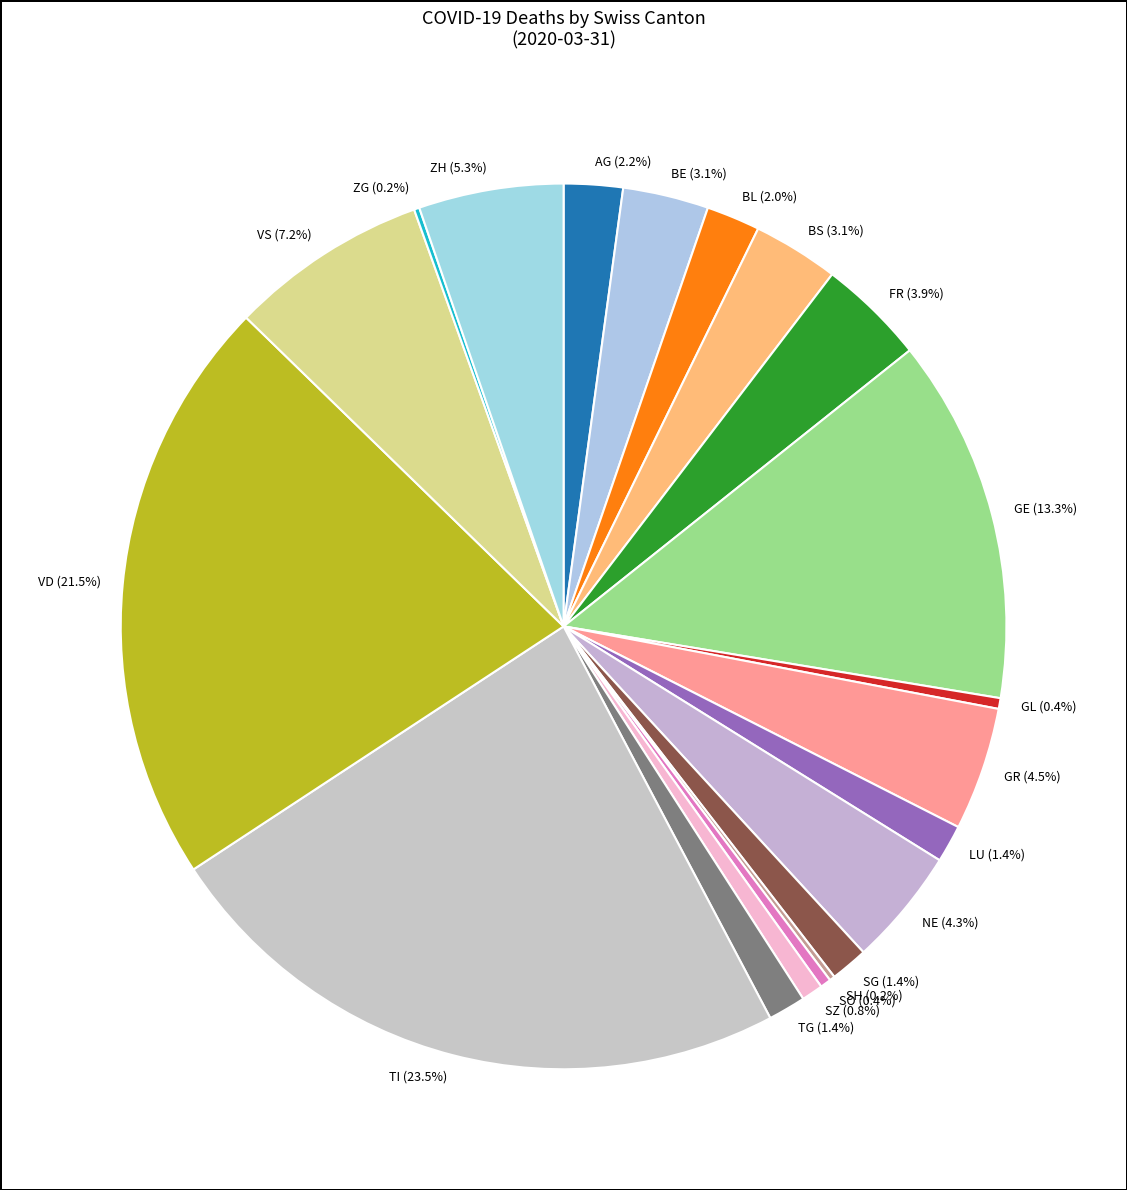

What is the total percentage of GL (0.4%) and NE (4.3%)?

4.7%